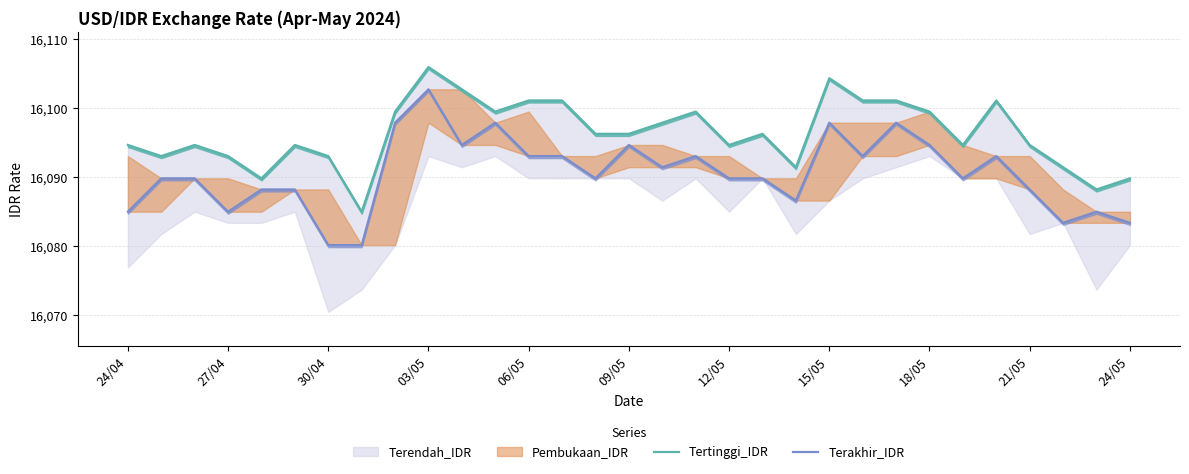

How many data points does each series have?

31